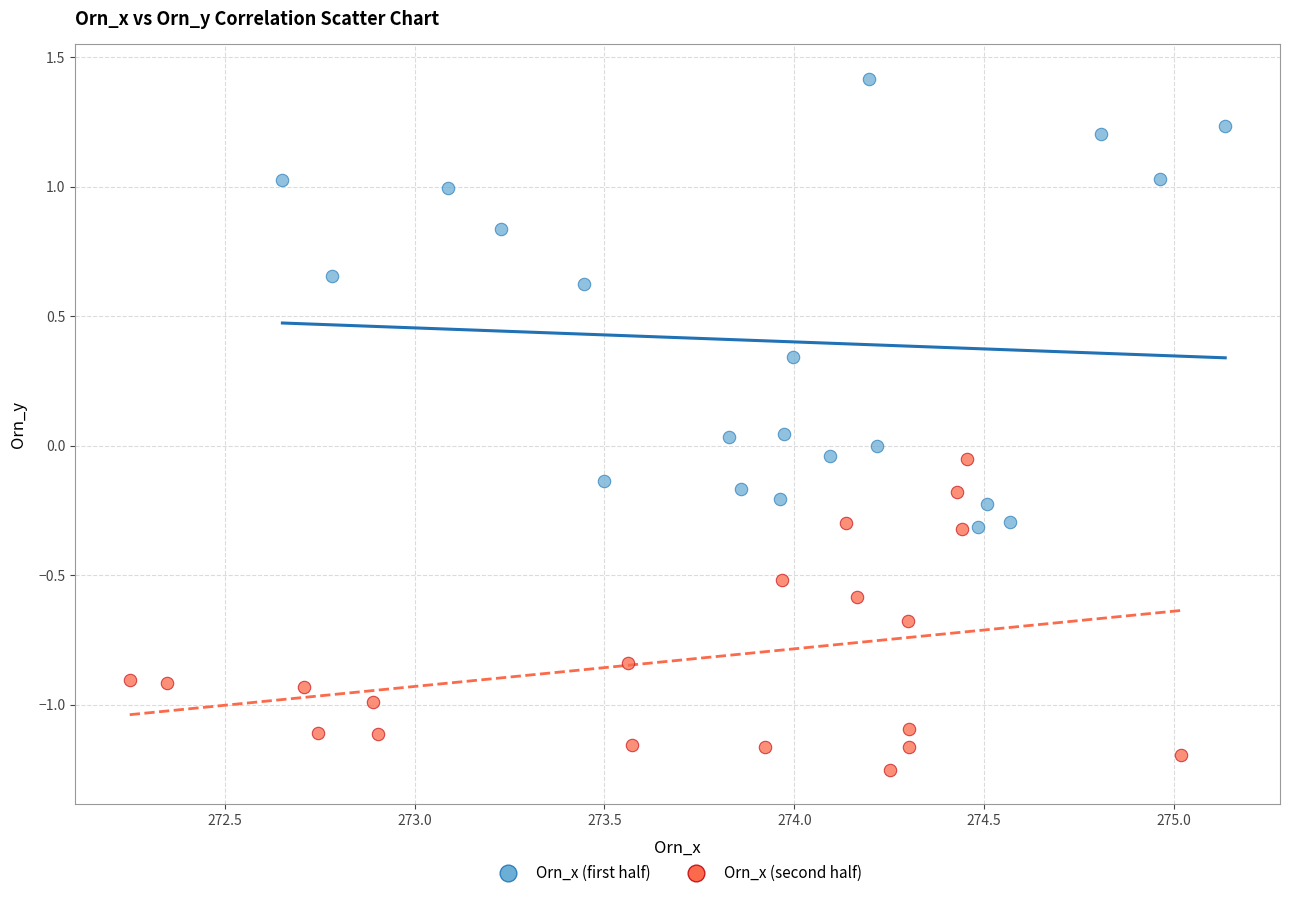

Which series reaches the minimum Y coordinate?

Orn_x (second half)